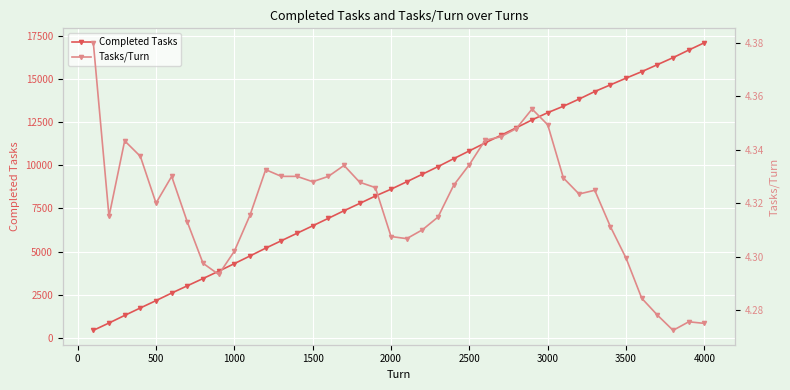

Count the Tasks/Turn values in the range 4 to 5.

40